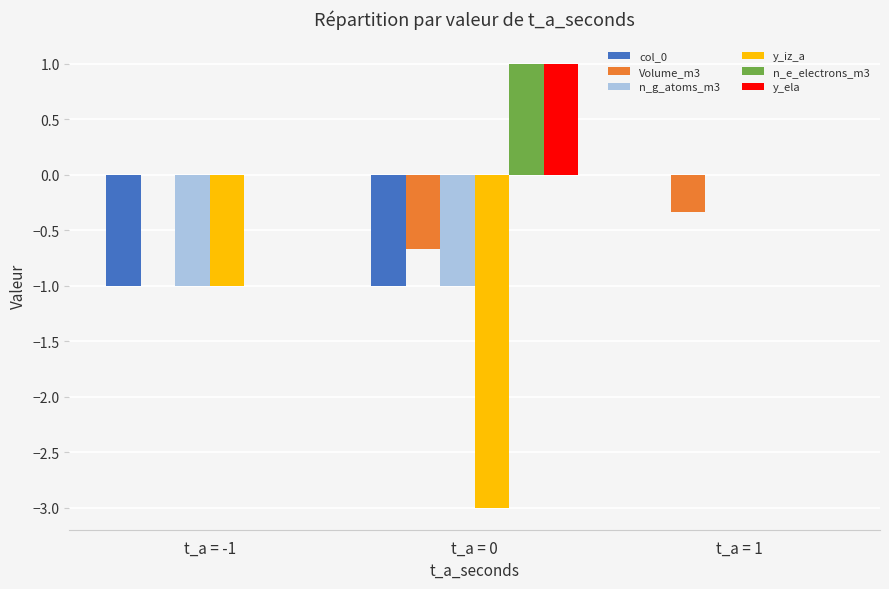

The value of y_ela at t_a = -1 is -0.5. True or false?

False